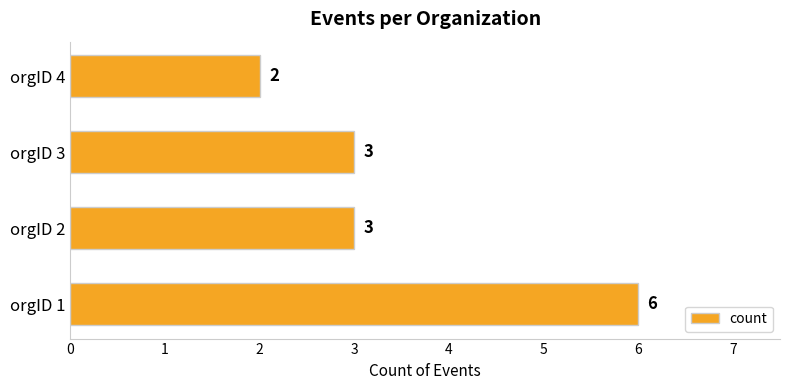

Which category has the highest value across all series?

orgID 1